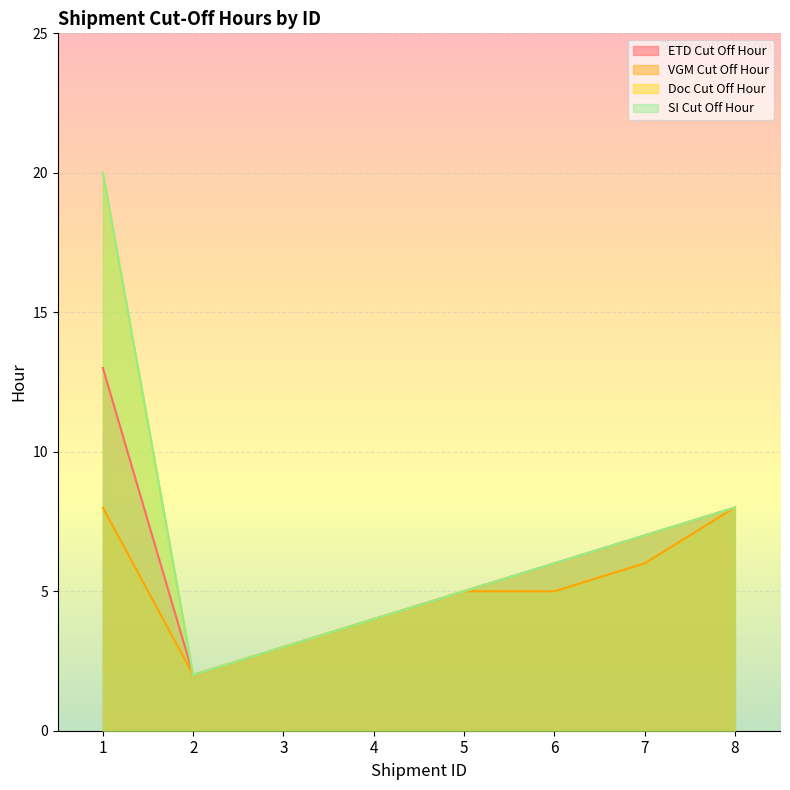

At which category is the sum across all series the highest?

1